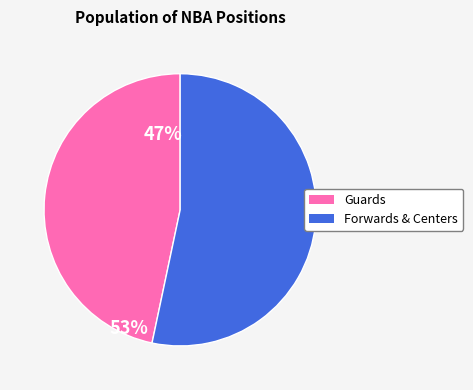

Does any single category account for the majority?

Yes